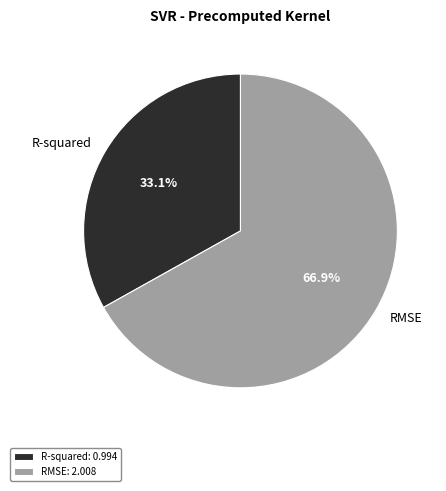

Does RMSE represent more than half of the total?

Yes